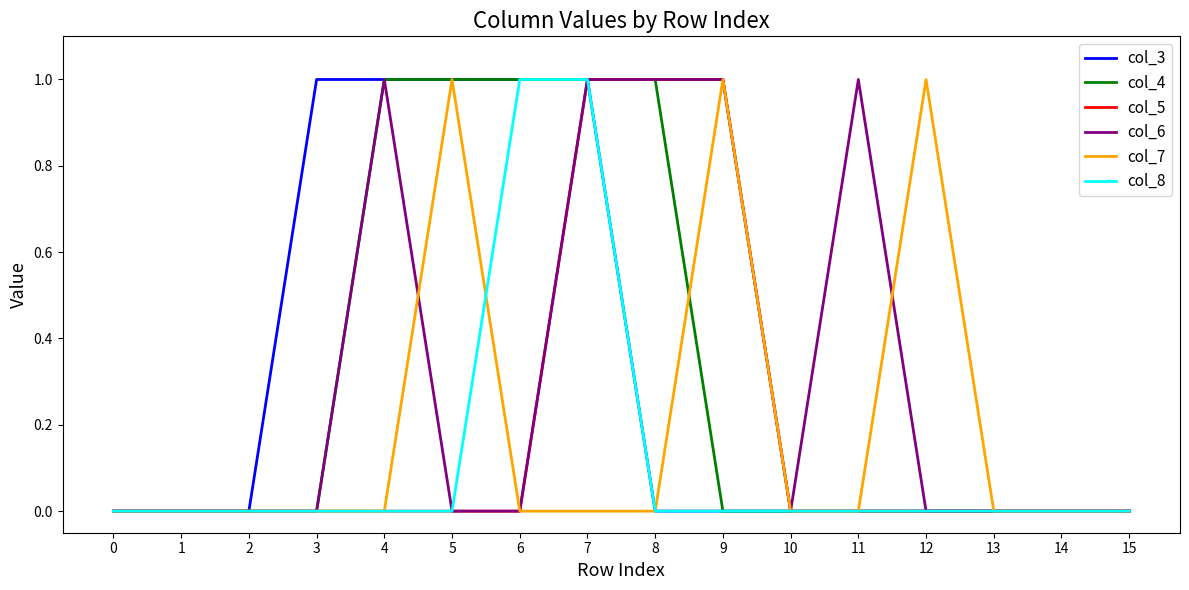

At which category is the sum across all series the highest?

7